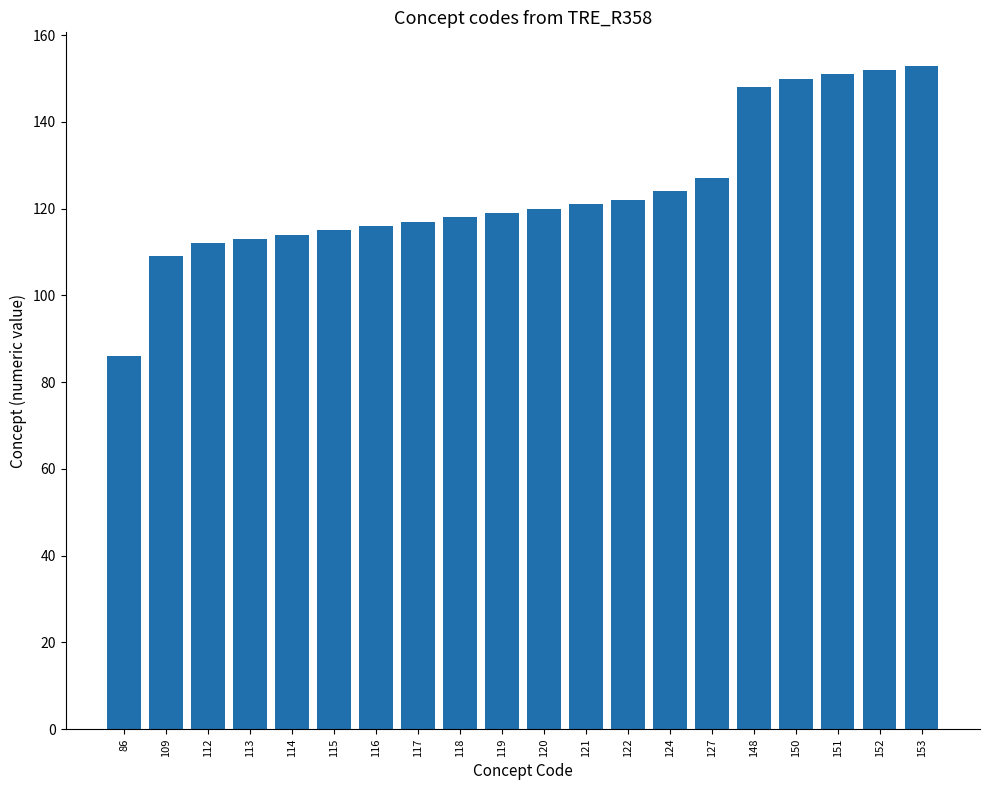

Which label corresponds to the smallest value in the chart?

86